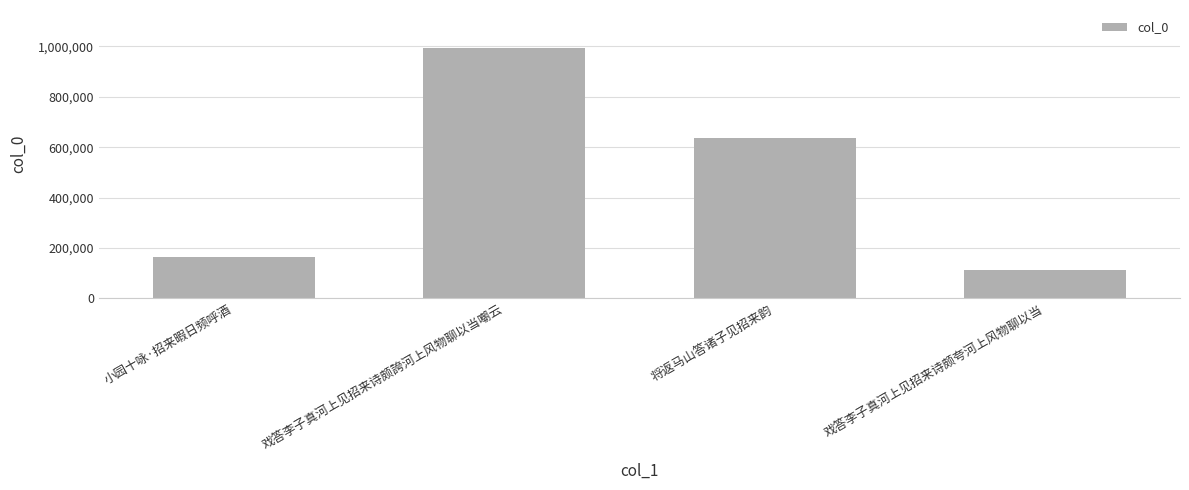

What is the value of the 4th bar from the left?

113927